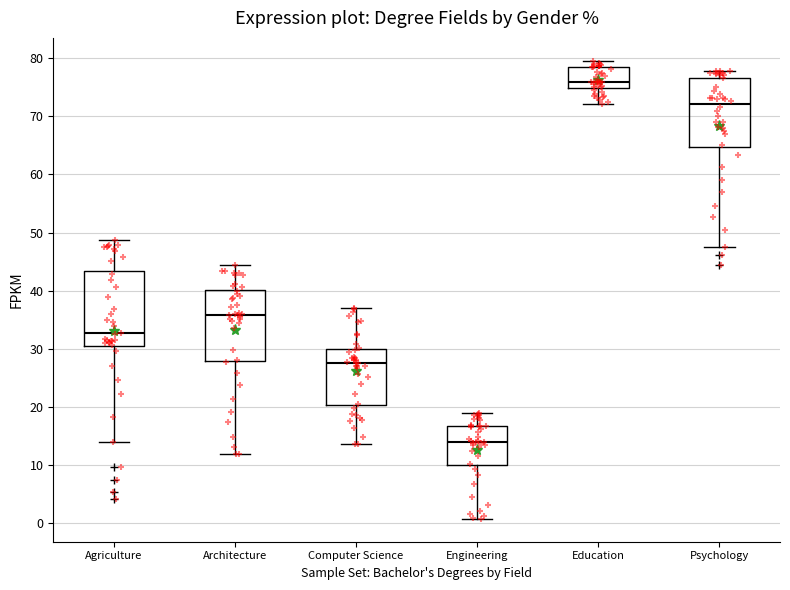

Where does the lower whisker of the box for Psychology end on the y-axis? The values are not printed on the chart, so give them approximately, as read against the axis.

48